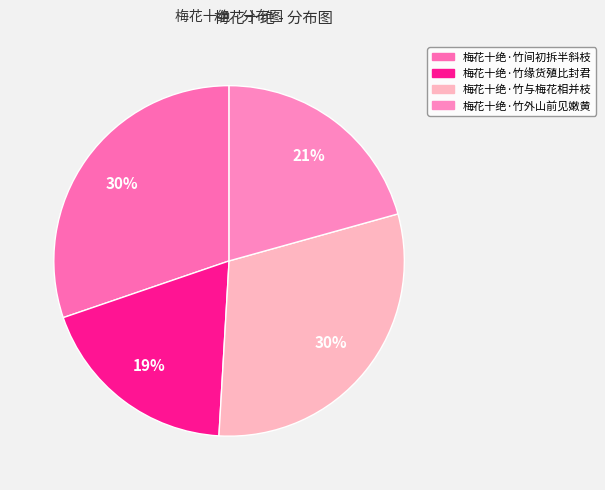

Rank the categories by value from lowest to highest.

梅花十绝·竹缘货殖比封君, 梅花十绝·竹外山前见嫩黄, 梅花十绝·竹与梅花相并枝, 梅花十绝·竹间初拆半斜枝